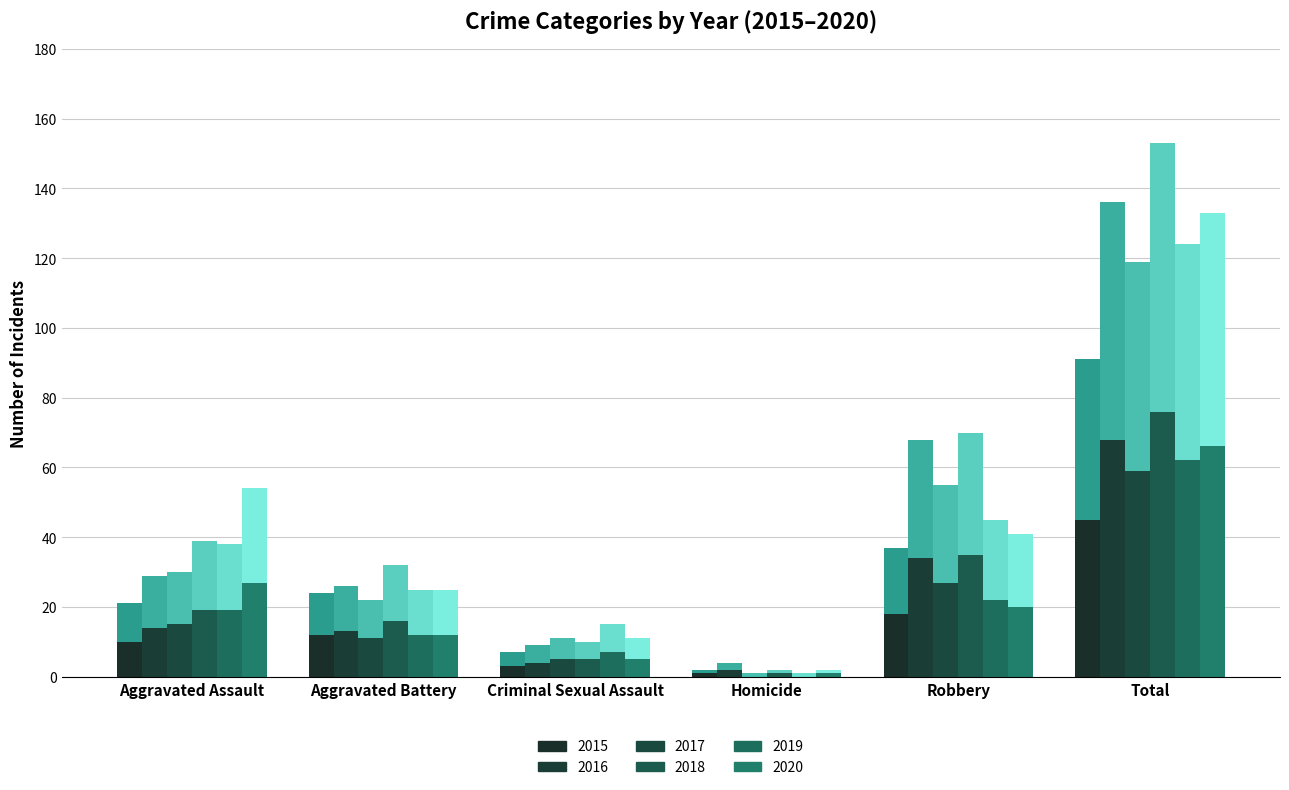

What are all the series names shown in the legend?

2015, 2016, 2017, 2018, 2019, 2020